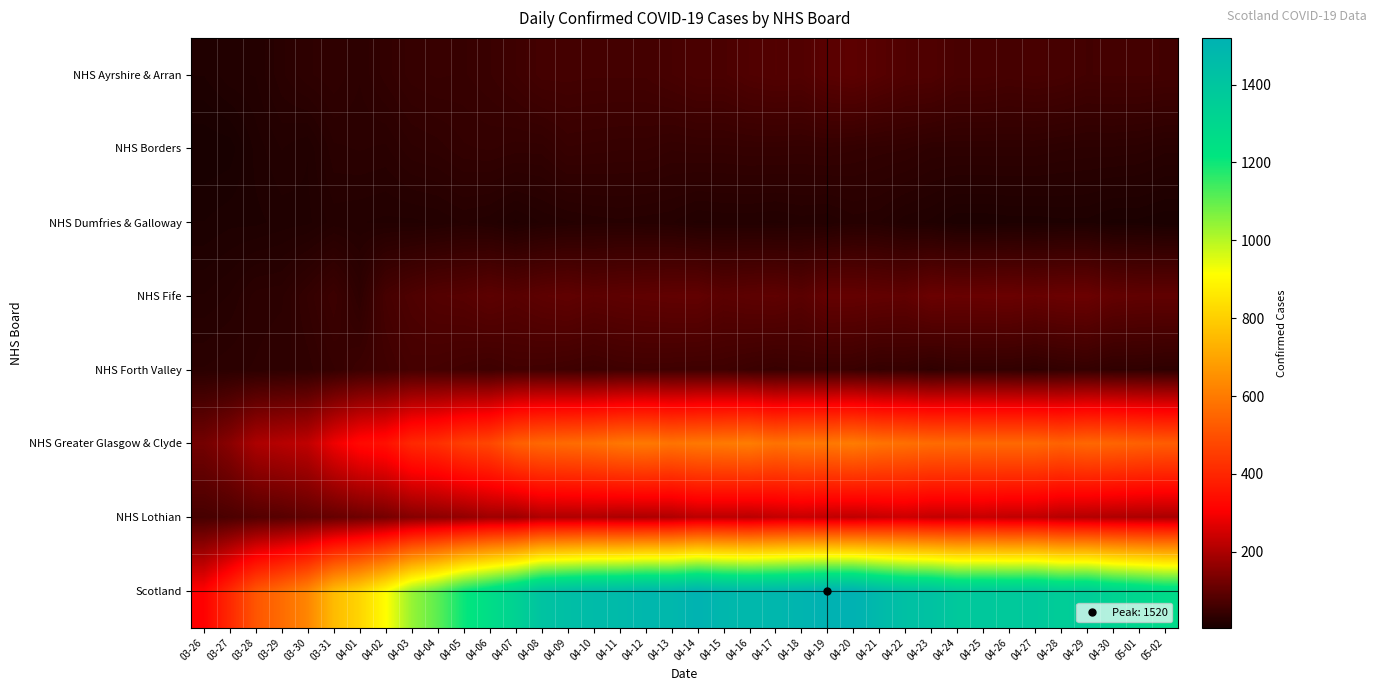

Rank the series by their maximum value, from lowest to highest.

NHS Dumfries & Galloway, NHS Borders, NHS Forth Valley, NHS Ayrshire & Arran, NHS Fife, NHS Lothian, NHS Greater Glasgow & Clyde, Scotland